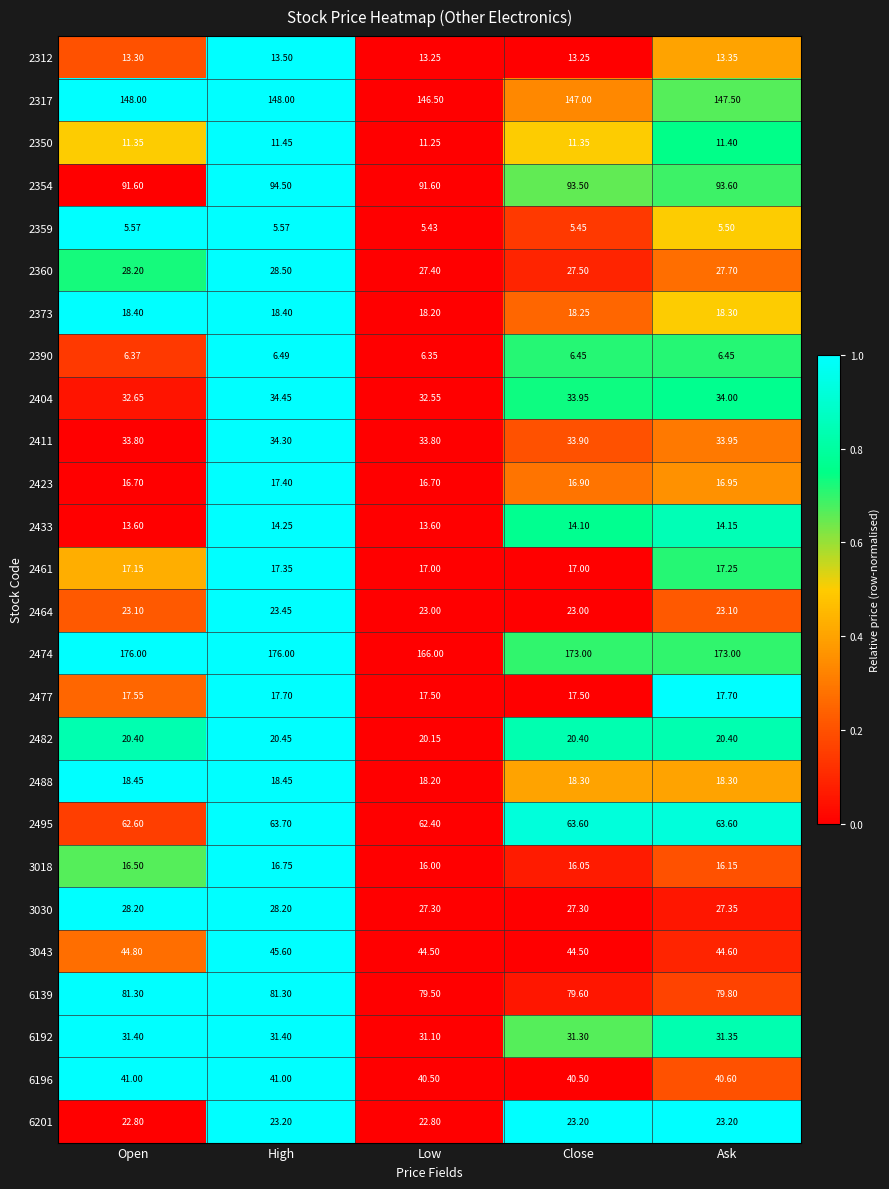

At which category is the sum across all series the highest?

High